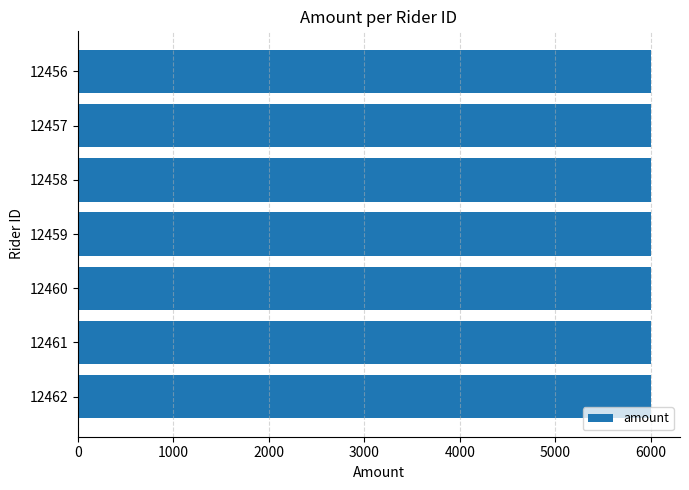

What is the smallest value displayed?

6000